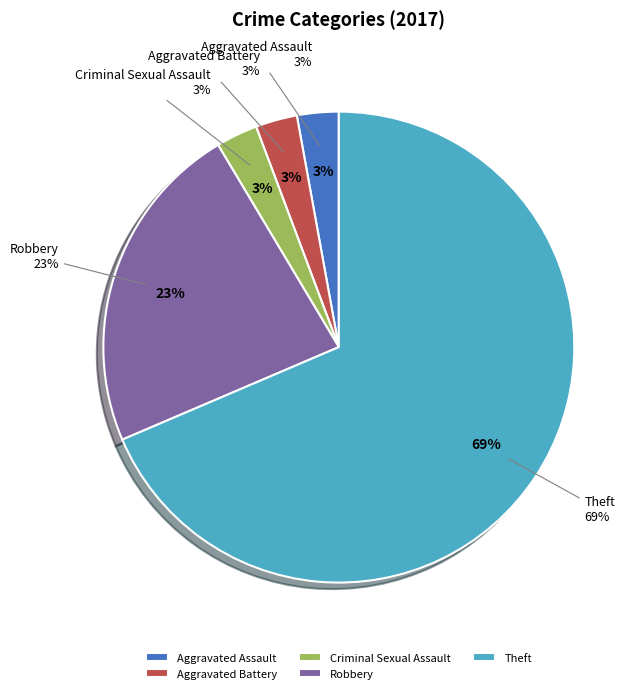

How many segments does this pie chart have?

5